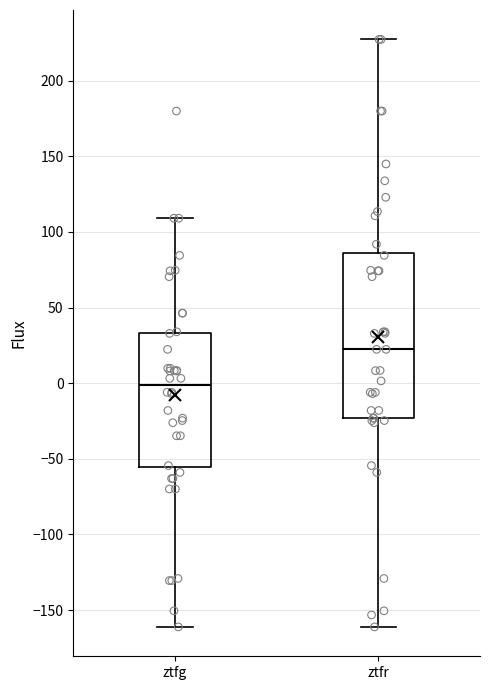

Reading left to right, transcribe this box plot: for each box, give where its median line is, the range the box spans, and where its two whiskers end, as read against the y-axis. The values are not printed on the chart, so give them approximately, as read against the axis.

ztfg: median 0, box -55 to 35, whiskers -160 to 110
ztfr: median 20, box -25 to 85, whiskers -160 to 225